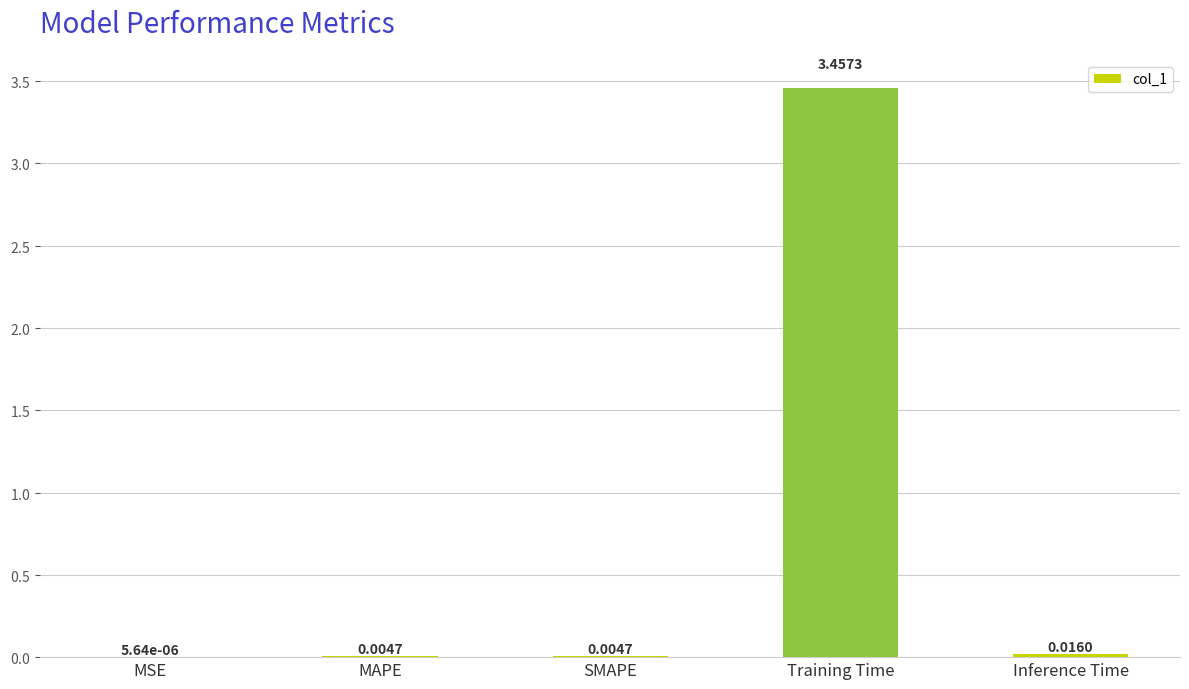

At which label is the value closest to 1?

Inference Time